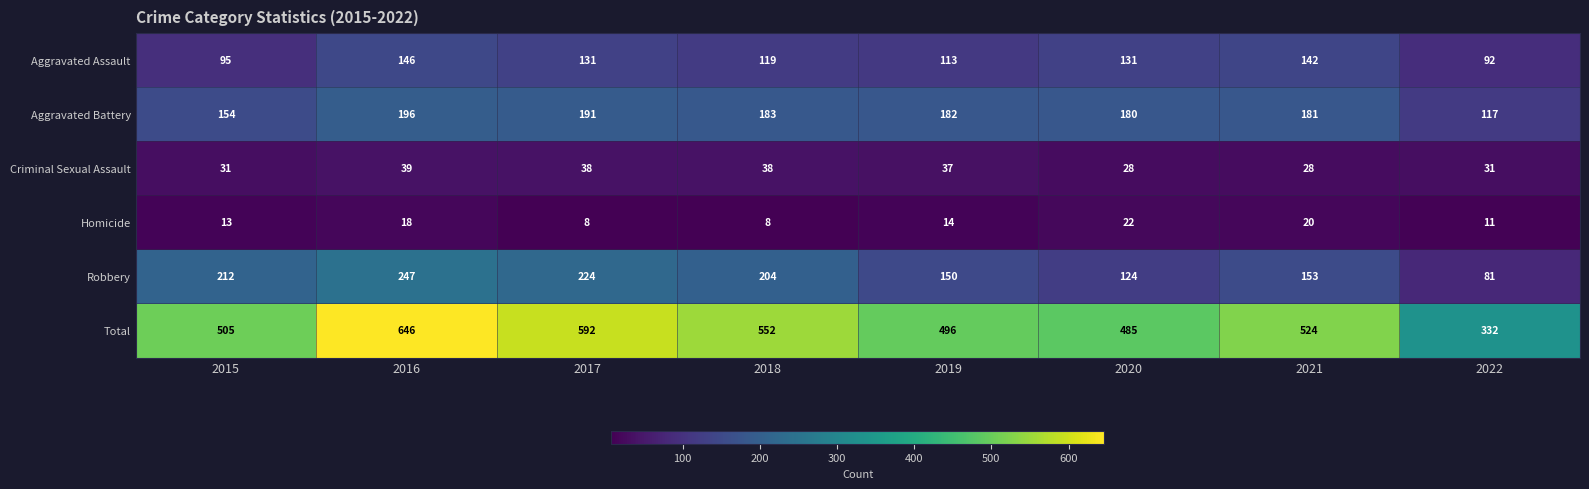

How many categories are shown in the chart?

8